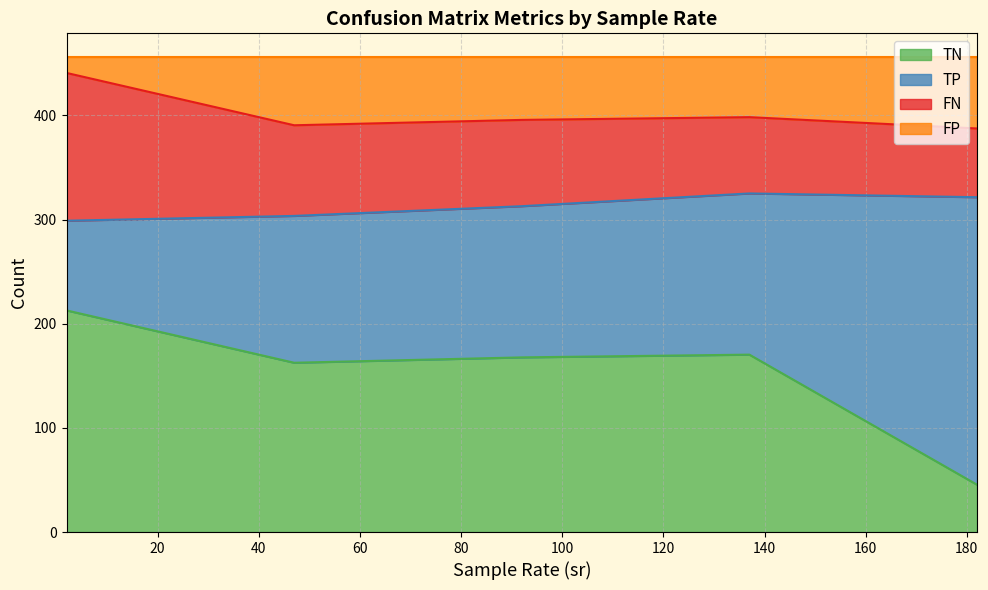

What are all the series names shown in the legend?

TN, TP, FN, FP